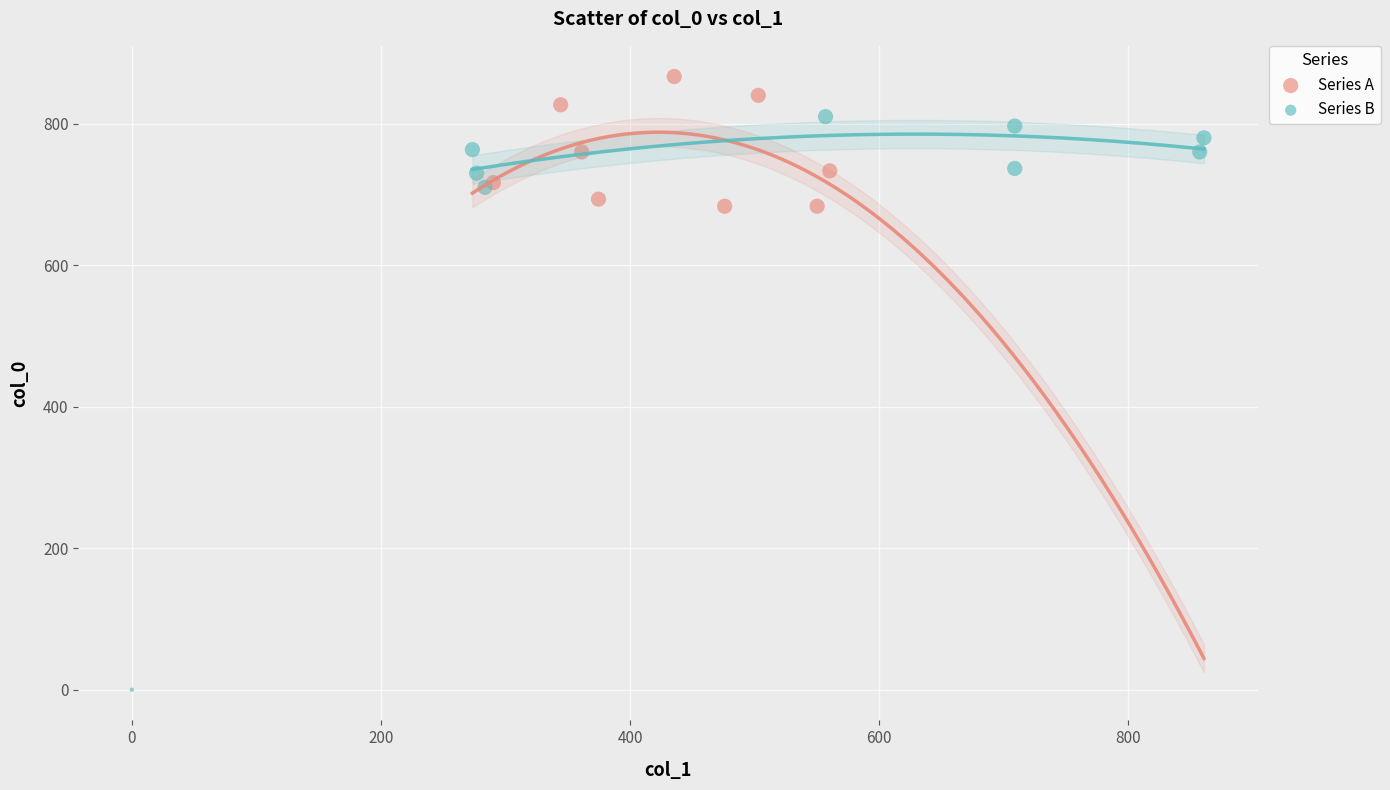

Which series reaches the maximum Y coordinate?

Series A